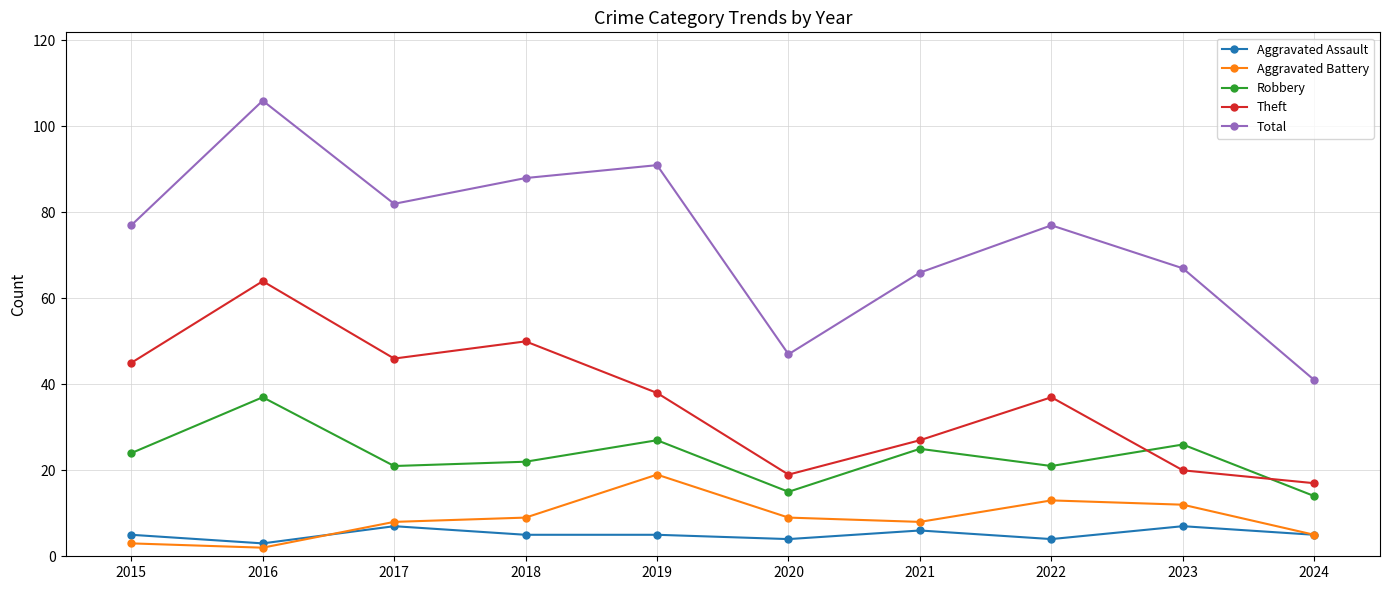

The value of Aggravated Battery at 2019 is 19. True or false?

True